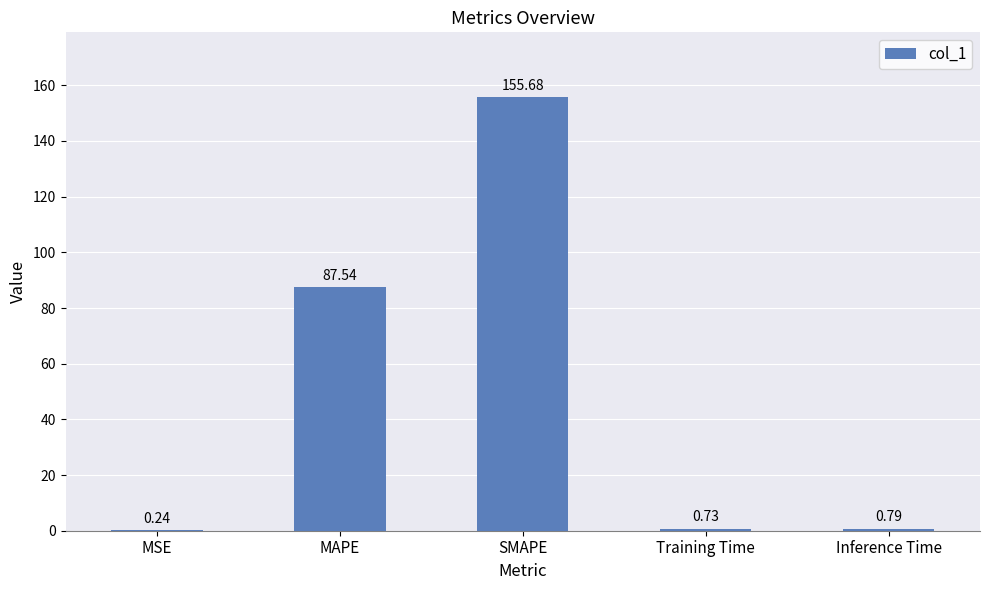

Which has a higher value, SMAPE or Training Time?

SMAPE